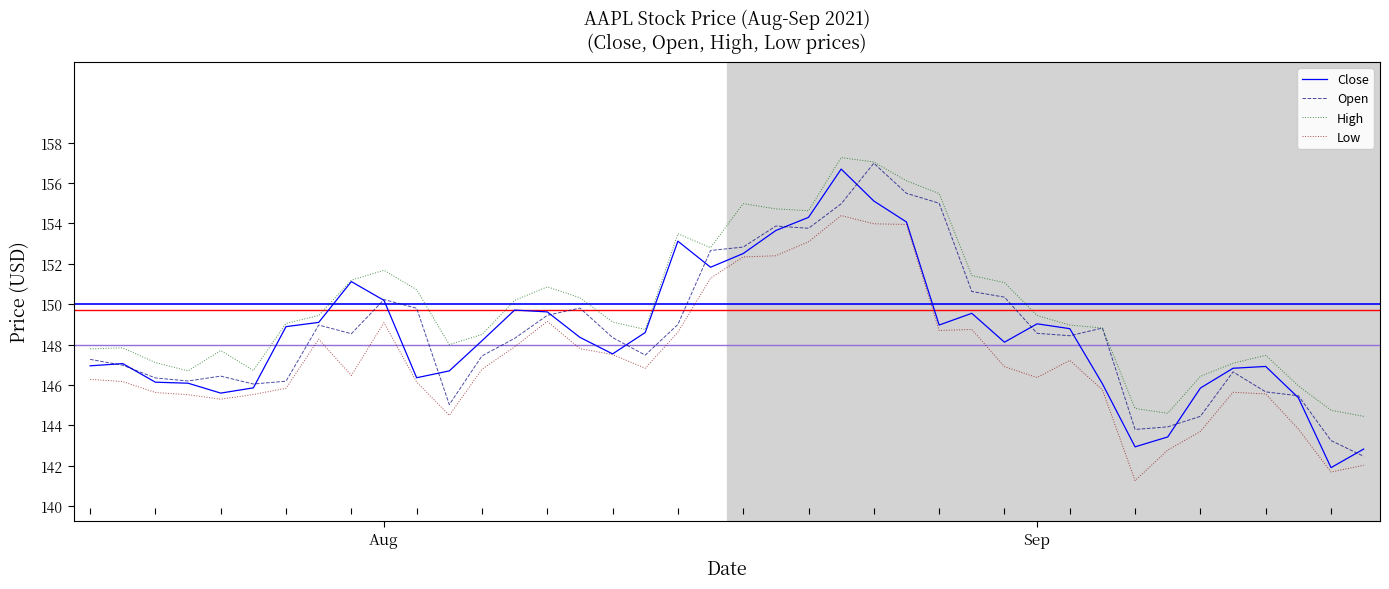

What is the highest value of the High series?

157.3